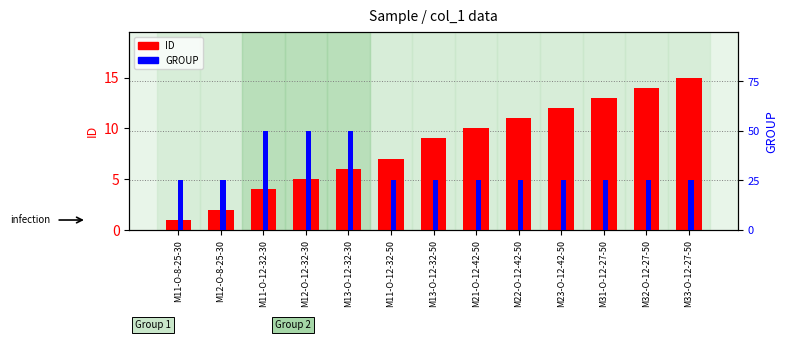

What is the average value of the ID series?

8